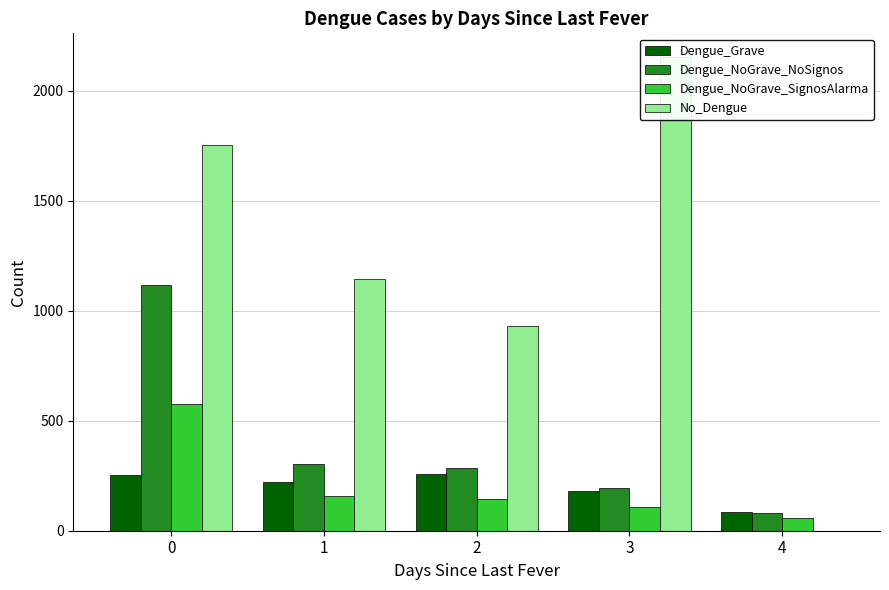

List the labels in order of Dengue_NoGrave_SignosAlarma value, smallest first.

4, 3, 2, 1, 0